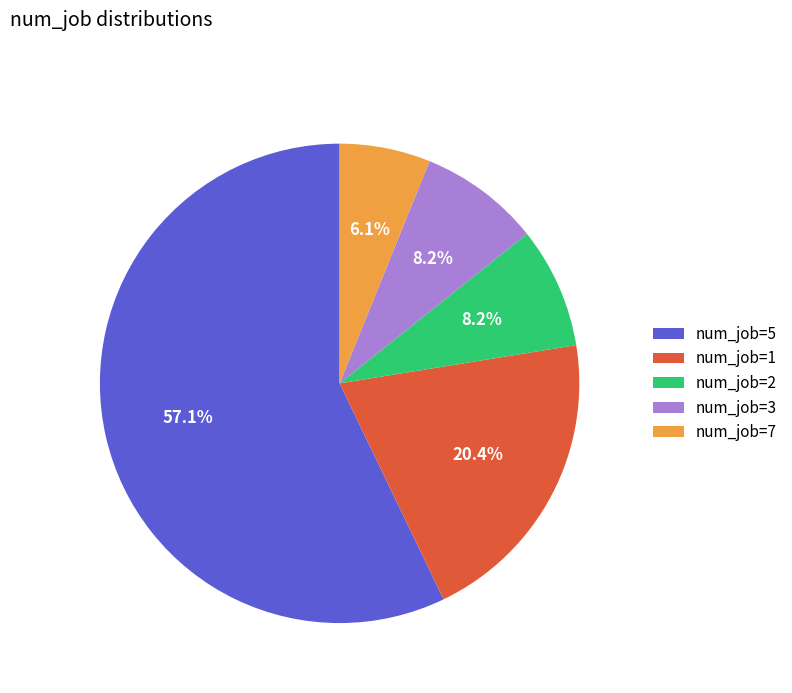

Does any single category account for the majority?

Yes